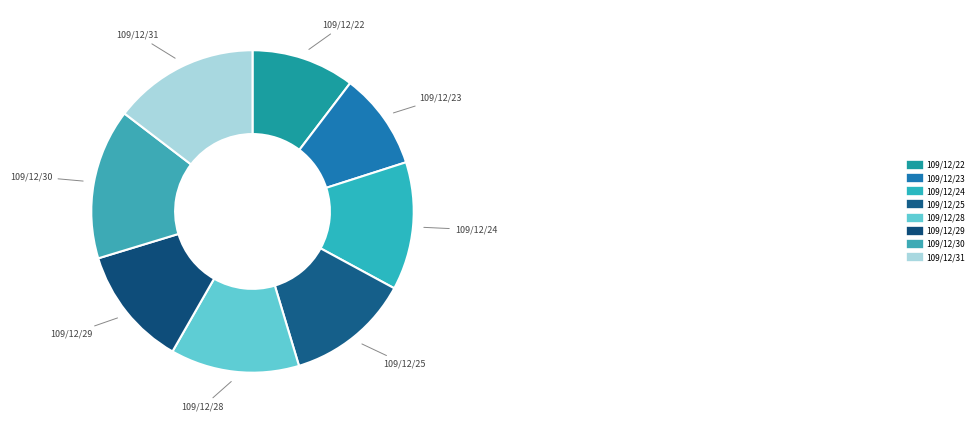

How many slices are in this pie chart?

8